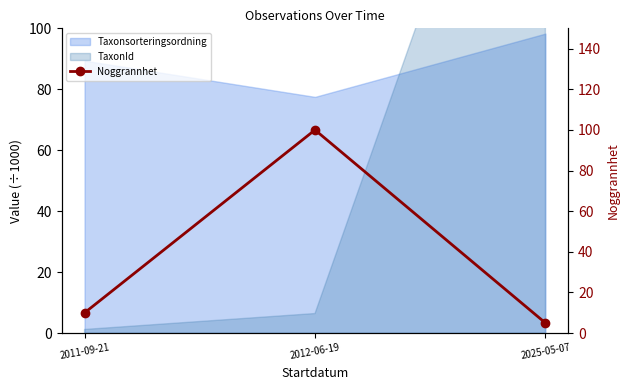

What is the value of the 1st point from the left?

10